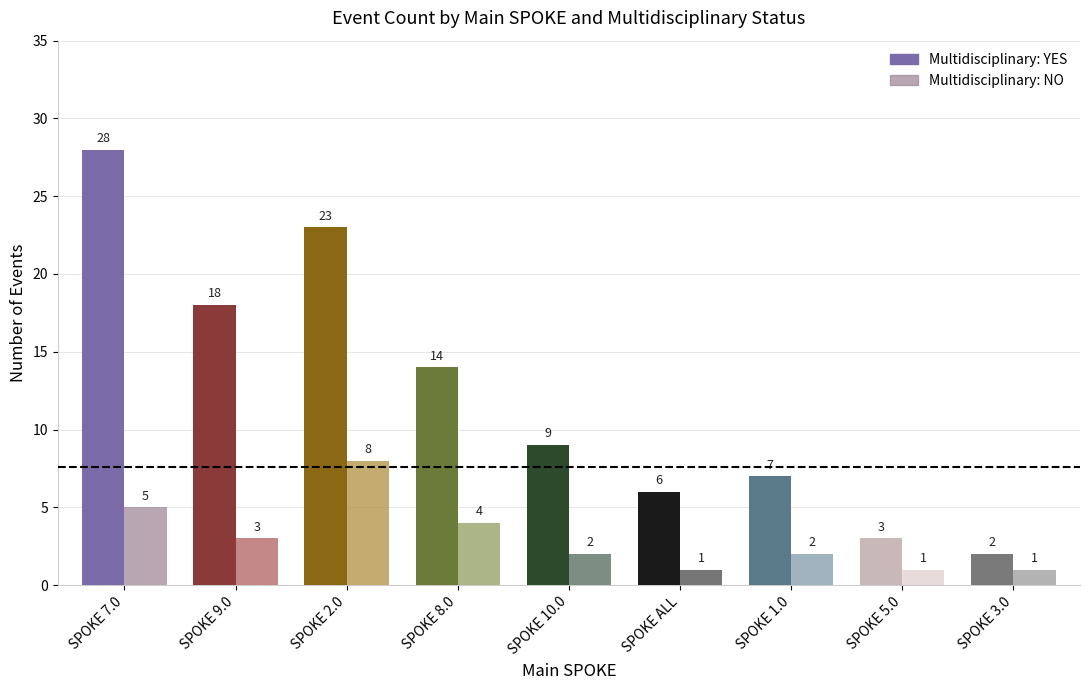

Which series has the largest total across all categories?

YES